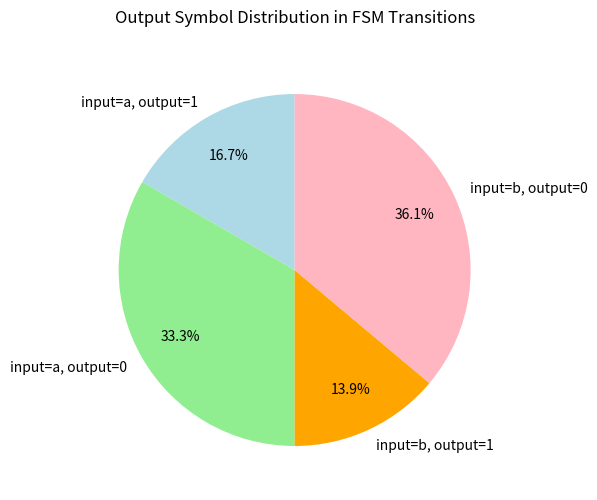

Which category has the smallest portion of the pie?

input=b, output=1